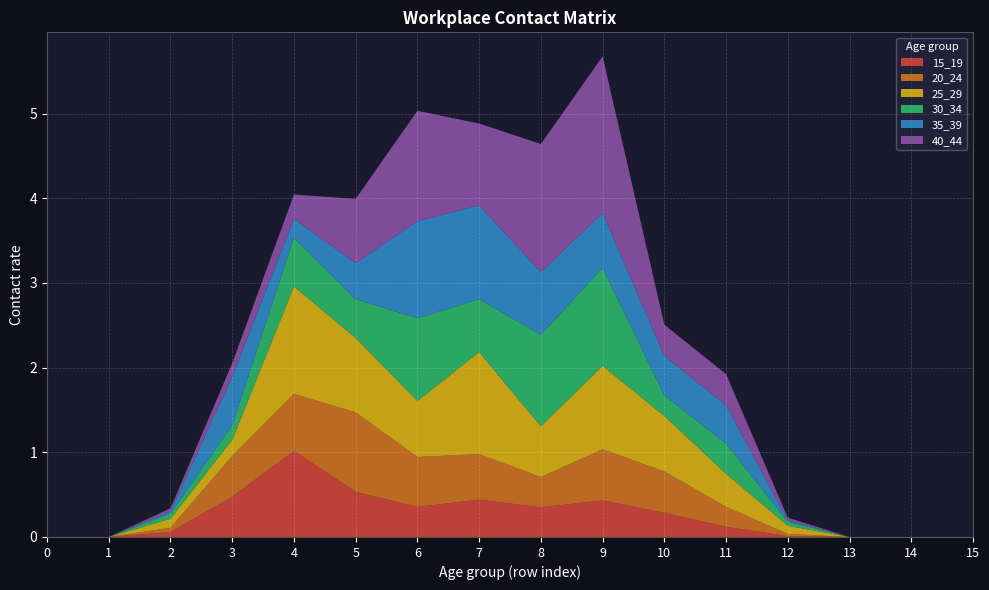

Reading left to right, transcribe all the data shown in this chart.

15_19: 0=0.0	1=0.0	2=0.1	3=0.5	4=1.0	5=0.5	6=0.4	7=0.4	8=0.4	9=0.4	10=0.3	11=0.1	12=0.0	13=0.0	14=0.0	15=0.0
20_24: 0=0.0	1=0.0	2=0.1	3=0.5	4=0.7	5=0.9	6=0.6	7=0.5	8=0.4	9=0.6	10=0.5	11=0.2	12=0.0	13=0.0	14=0.0	15=0.0
25_29: 0=0.0	1=0.0	2=0.1	3=0.2	4=1.3	5=0.9	6=0.7	7=1.2	8=0.6	9=1.0	10=0.7	11=0.4	12=0.1	13=0.0	14=0.0	15=0.0
30_34: 0=0.0	1=0.0	2=0.1	3=0.2	4=0.6	5=0.5	6=1.0	7=0.6	8=1.1	9=1.2	10=0.2	11=0.4	12=0.0	13=0.0	14=0.0	15=0.0
35_39: 0=0.0	1=0.0	2=0.0	3=0.6	4=0.2	5=0.4	6=1.1	7=1.1	8=0.7	9=0.6	10=0.5	11=0.5	12=0.0	13=0.0	14=0.0	15=0.0
40_44: 0=0.0	1=0.0	2=0.0	3=0.2	4=0.3	5=0.8	6=1.3	7=1.0	8=1.5	9=1.9	10=0.4	11=0.4	12=0.0	13=0.0	14=0.0	15=0.0